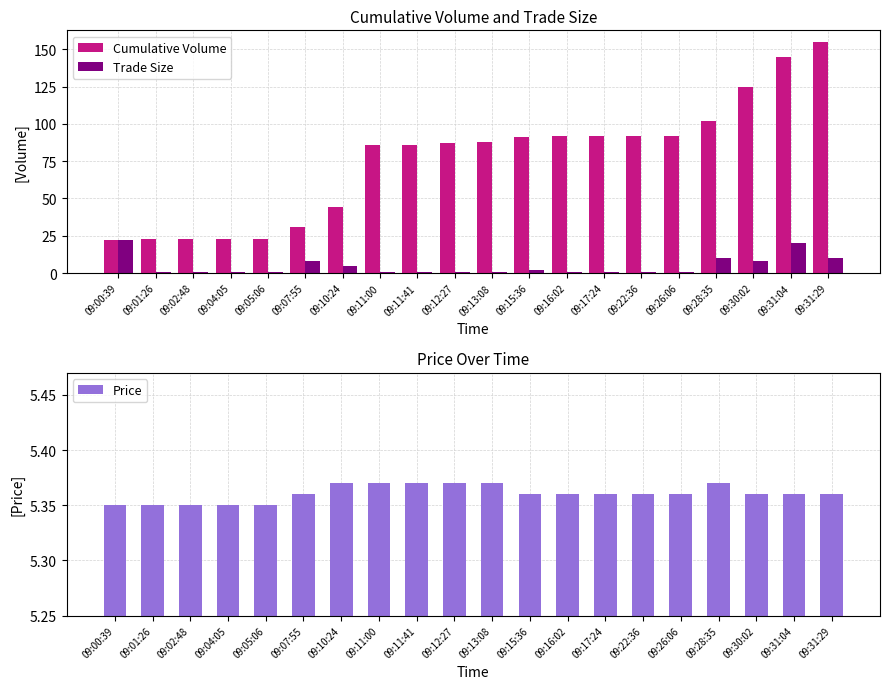

The value of Cumulative Volume at 09:07:55 is 10.4. True or false?

False